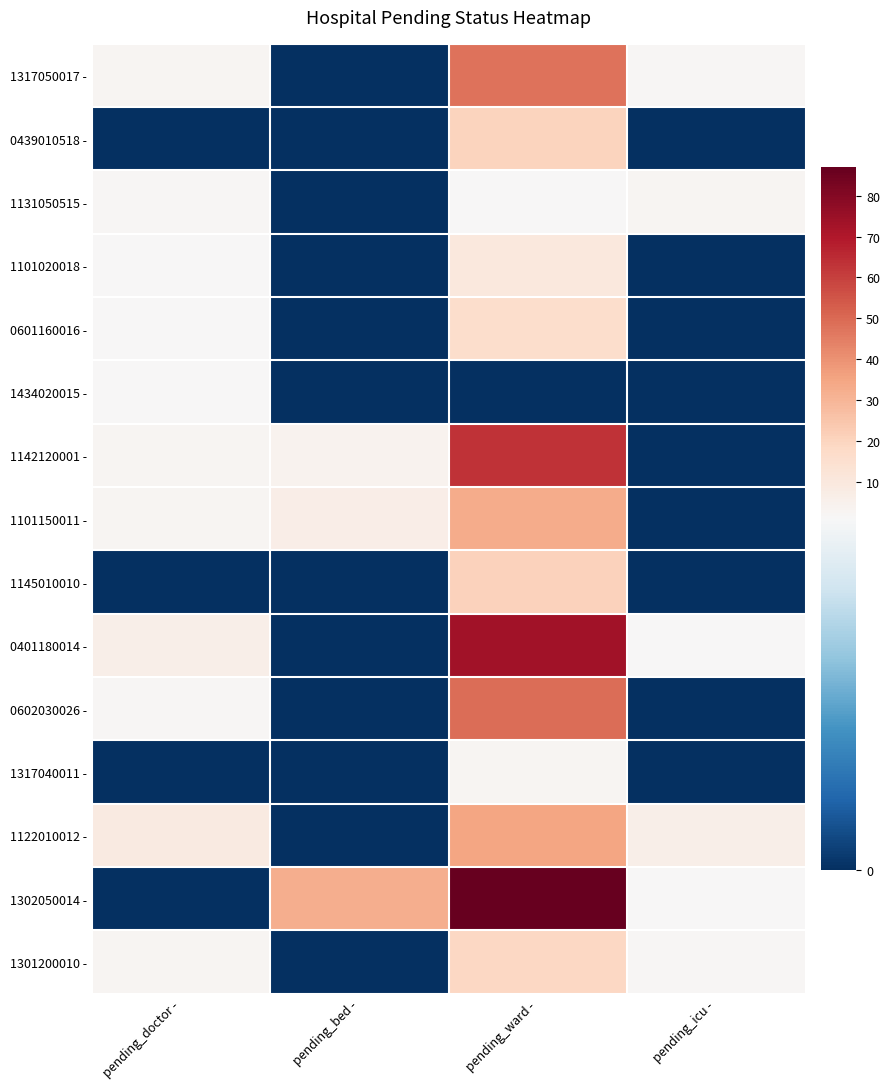

List the series in order of their peak value, lowest first.

1434020015 -, 1131050515 -, 1317040011 -, 1101020018 -, 0601160016 -, 1301200010 -, 0439010518 -, 1145010010 -, 1101150011 -, 1122010012 -, 1317050017 -, 0602030026 -, 1142120001 -, 0401180014 -, 1302050014 -